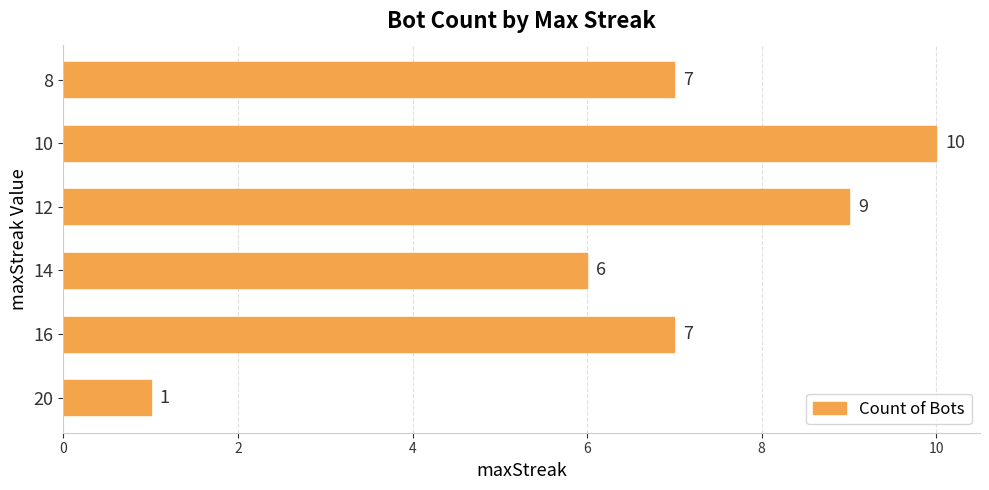

Between 14 and 16, which is larger?

16